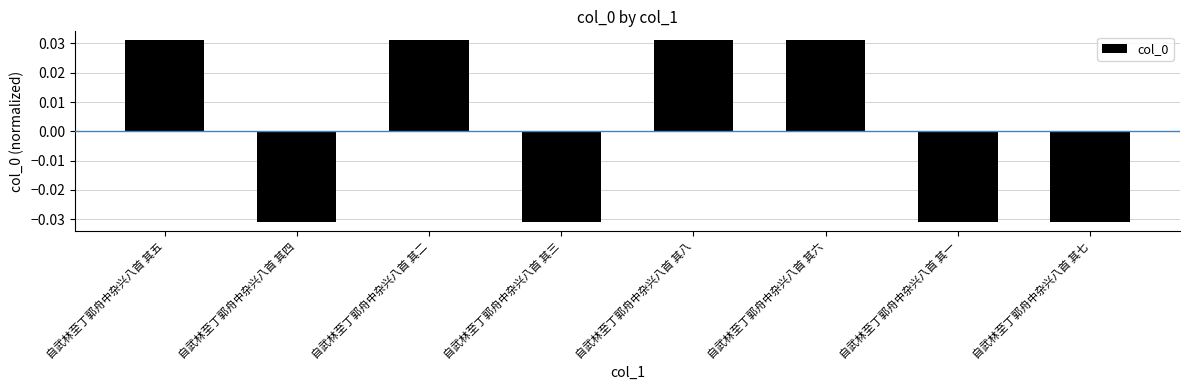

What is the difference between the values at 自武林至丁郭舟中杂兴八首 其七 and 自武林至丁郭舟中杂兴八首 其五?

0.1